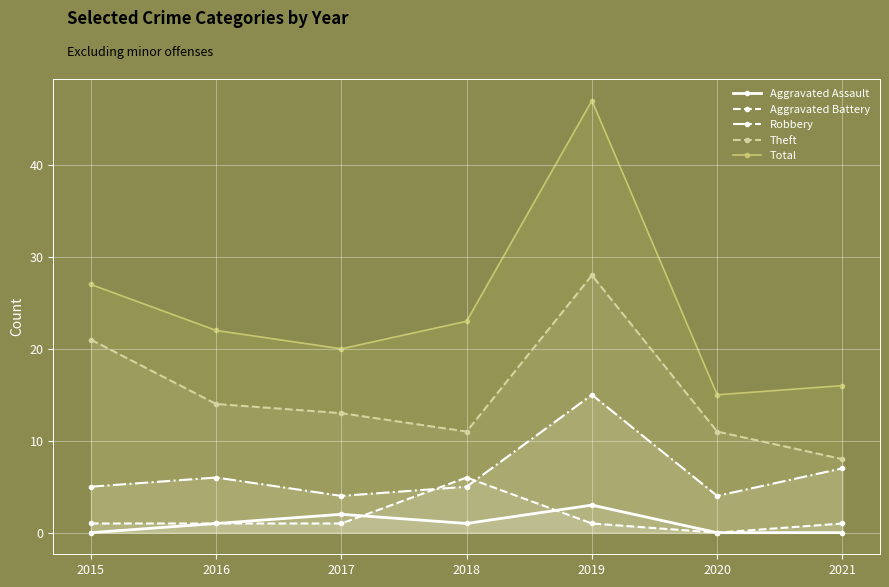

True or false: Aggravated Assault has more than 0 points higher than both neighbors.

True